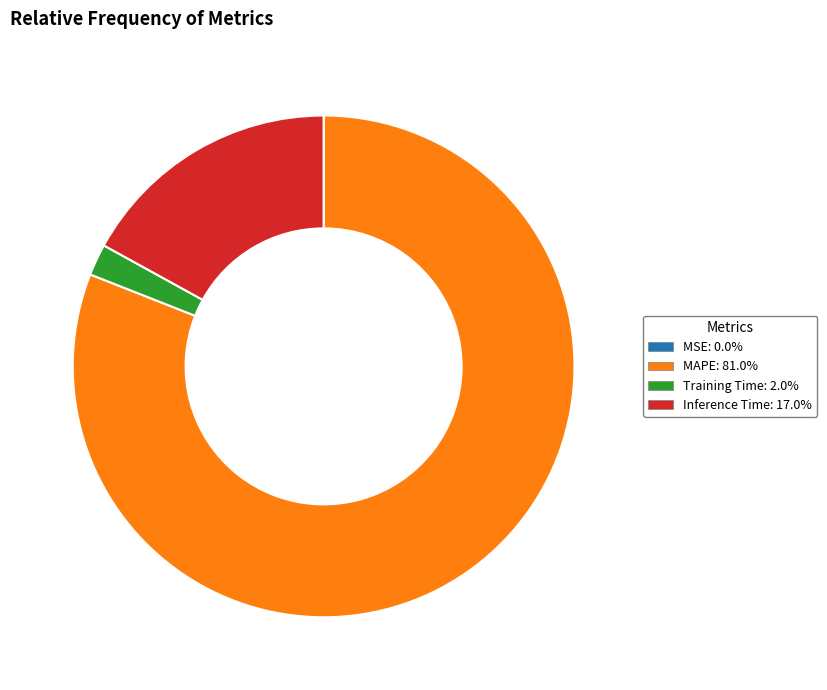

What is the largest slice in the pie chart?

MAPE